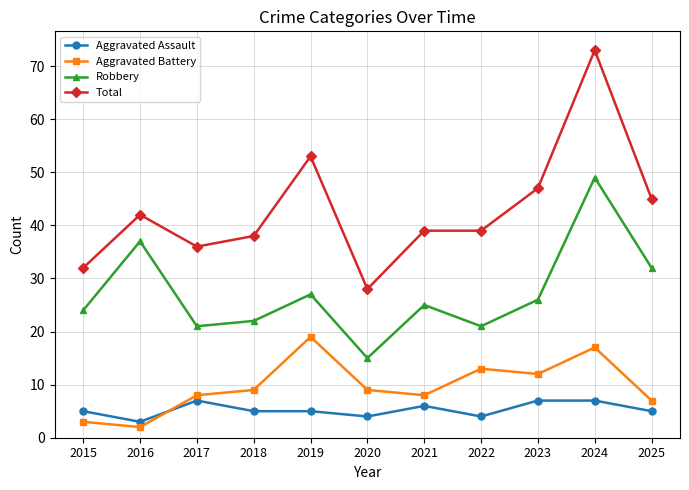

How many lines are shown in the chart?

4